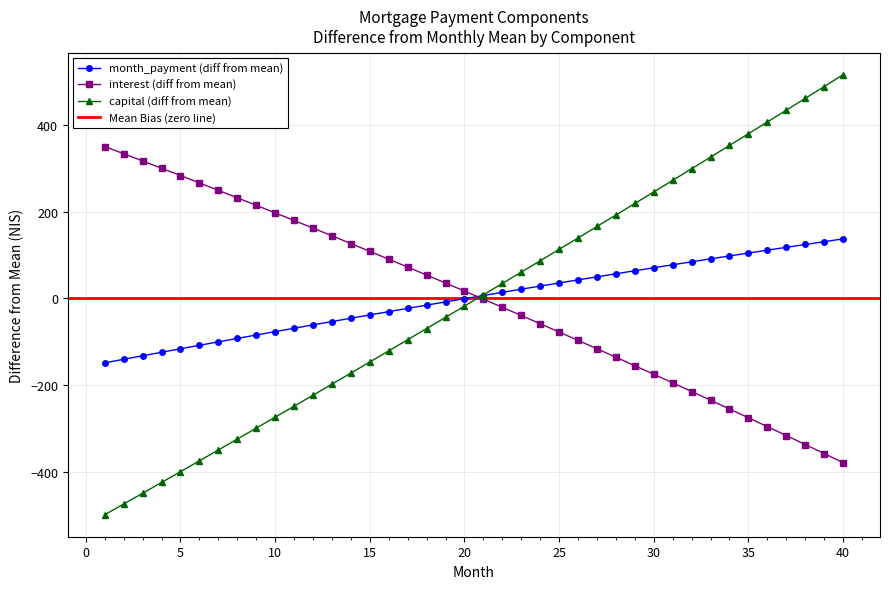

Rank the categories by month_payment value from highest to lowest.

40, 39, 38, 37, 36, 35, 34, 33, 32, 31, 30, 29, 28, 27, 26, 25, 24, 23, 22, 21, 20, 19, 18, 17, 16, 15, 14, 13, 12, 11, 10, 9, 8, 7, 6, 5, 4, 3, 2, 1